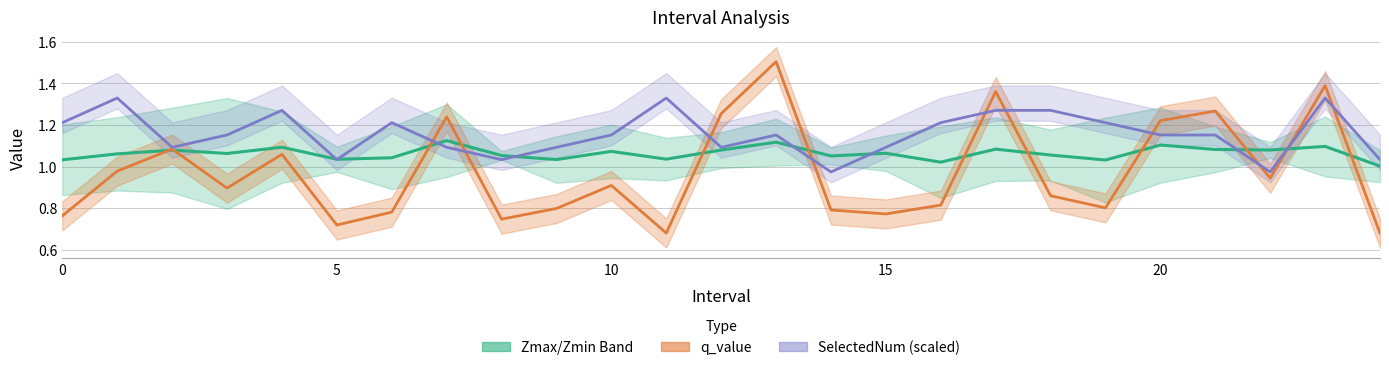

Rank the series by their maximum value, from lowest to highest.

Zmax/Zmin Band, SelectedNum (scaled), q_value